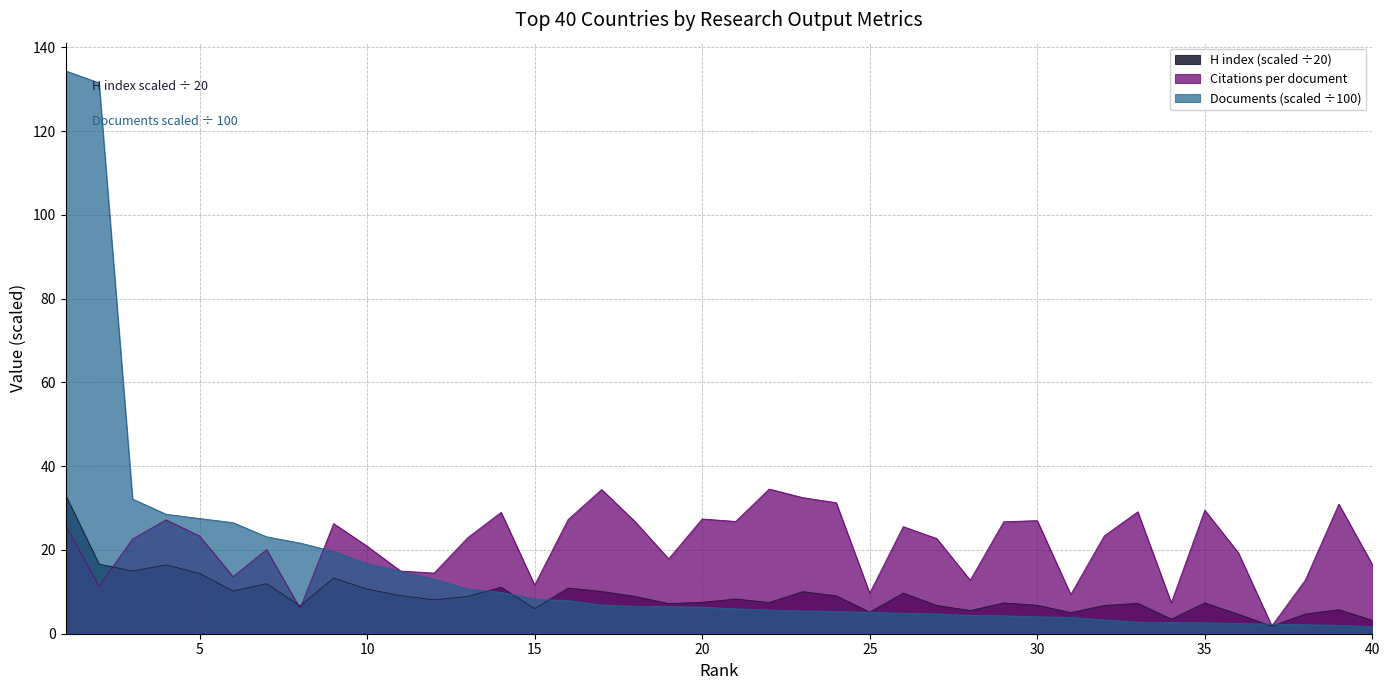

At which label is H index closest to 17?

2